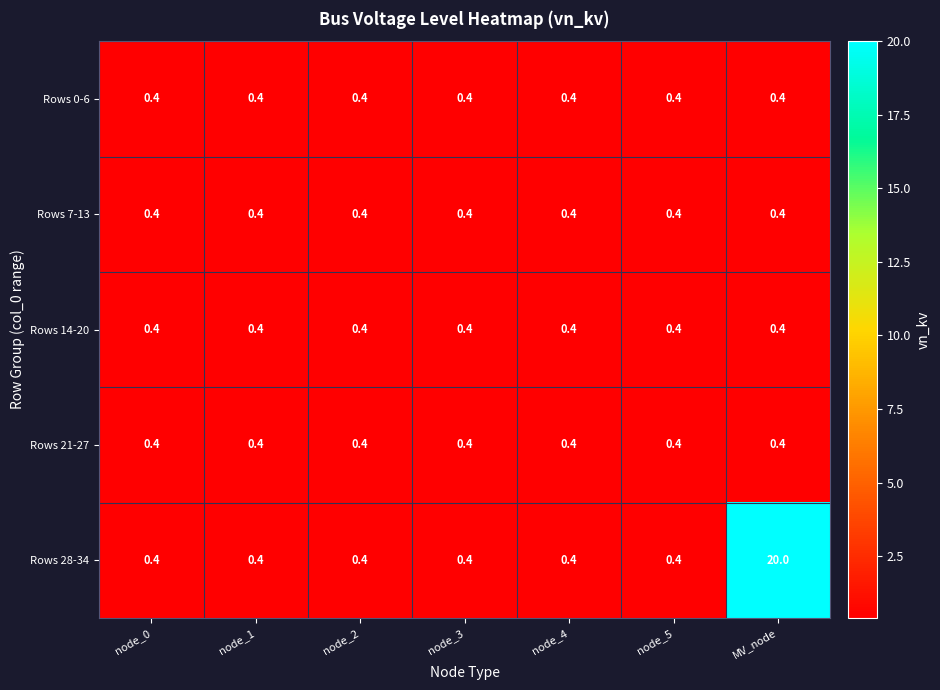

What is the smallest value displayed?

0.4